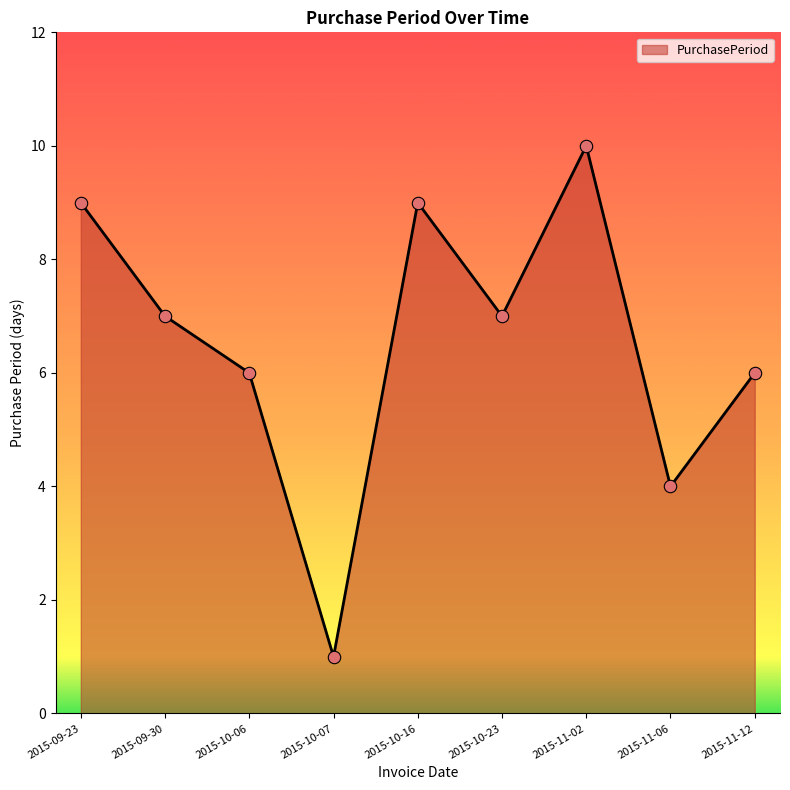

Approximately how many times larger is the value at 2015-10-06 compared to 2015-09-30?

0.9